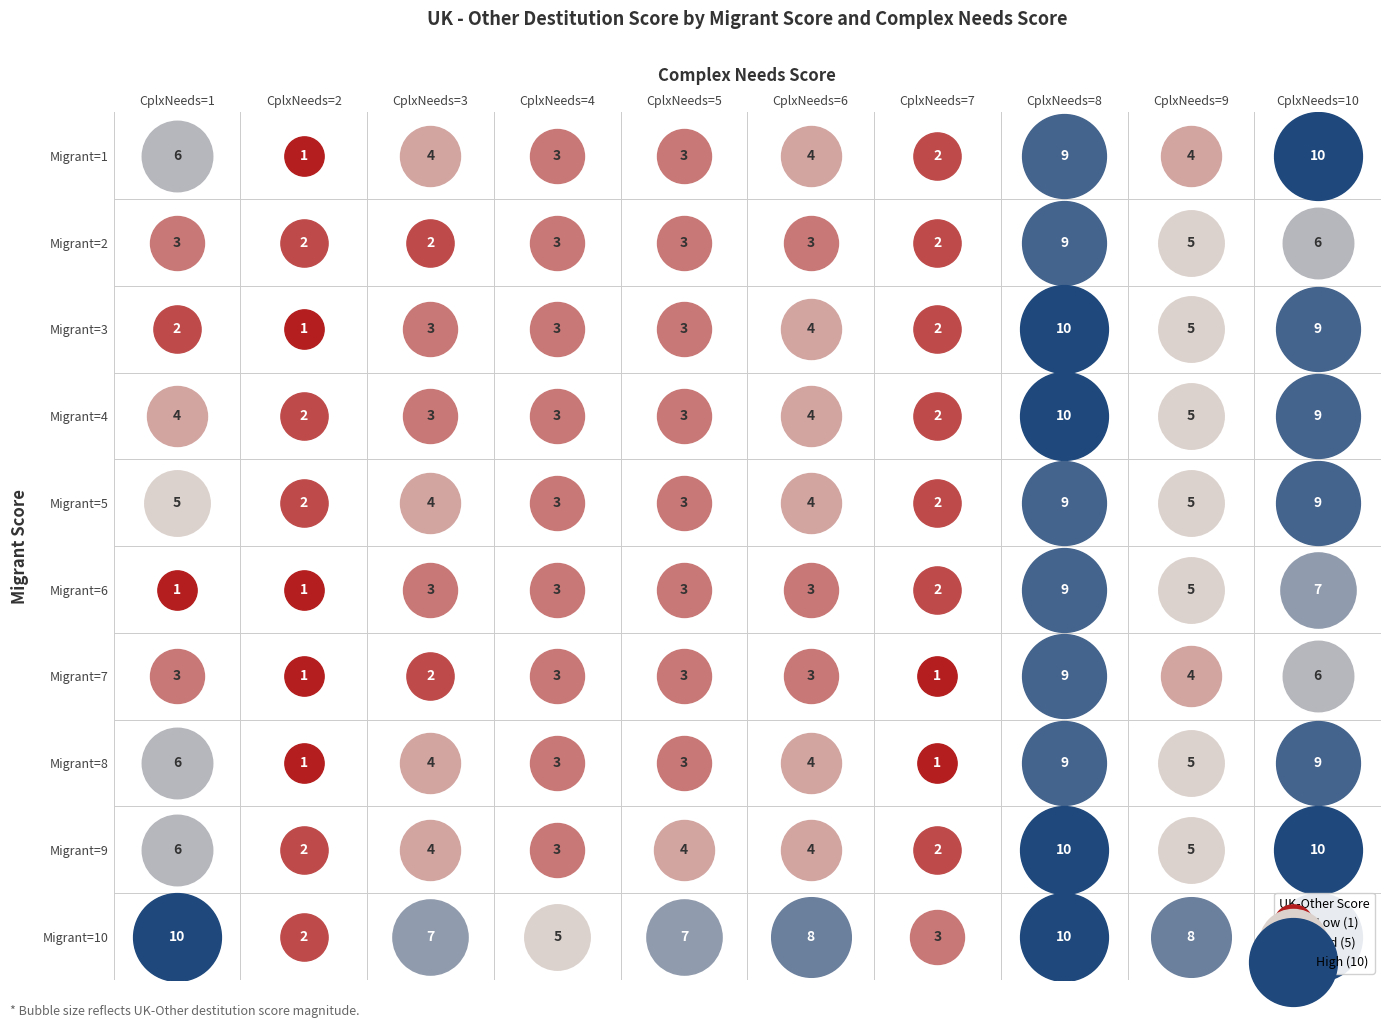

List the series in order of their peak value, lowest first.

2, 5, 6, 7, 8, 1, 3, 4, 9, 10